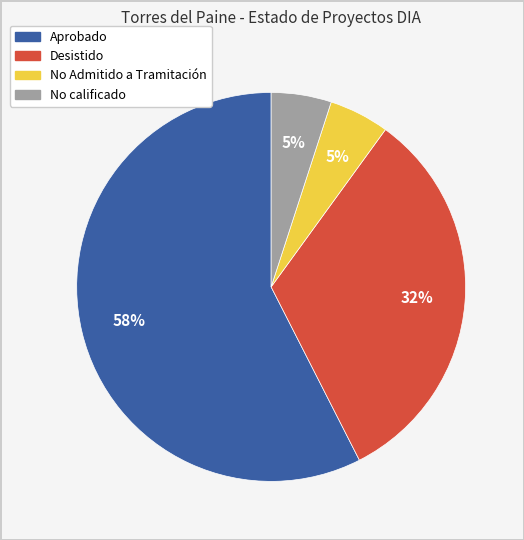

Do No calificado and Desistido together represent more than half of the pie?

No